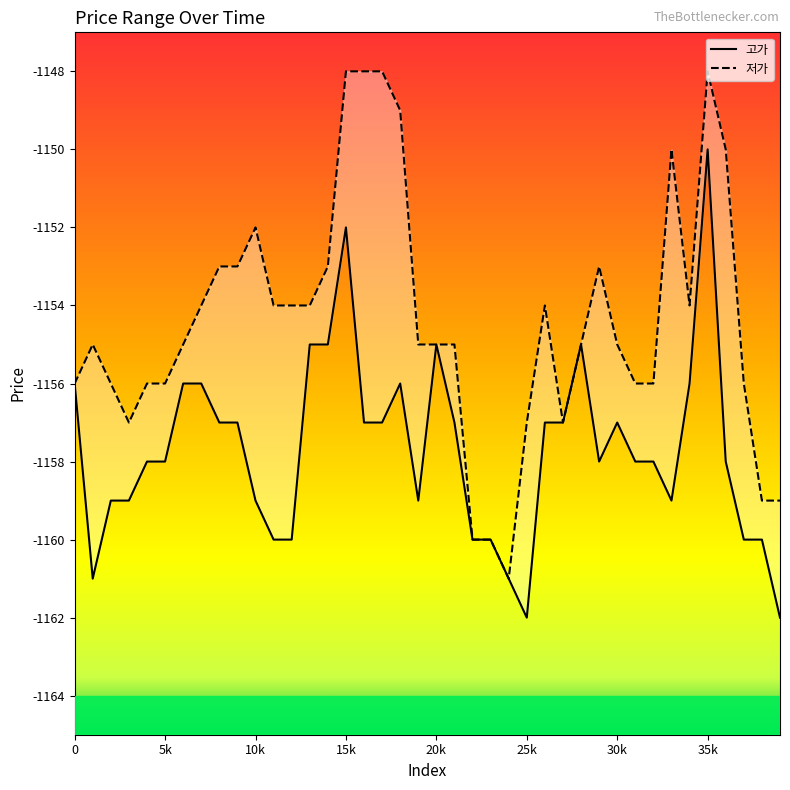

At which category does 저가 reach its first local valley?

3